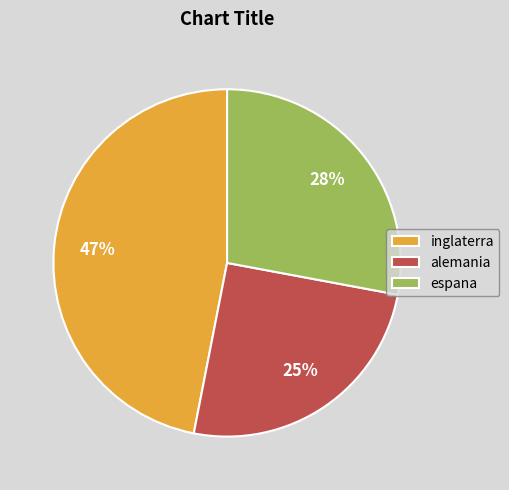

Which slice is the largest?

inglaterra